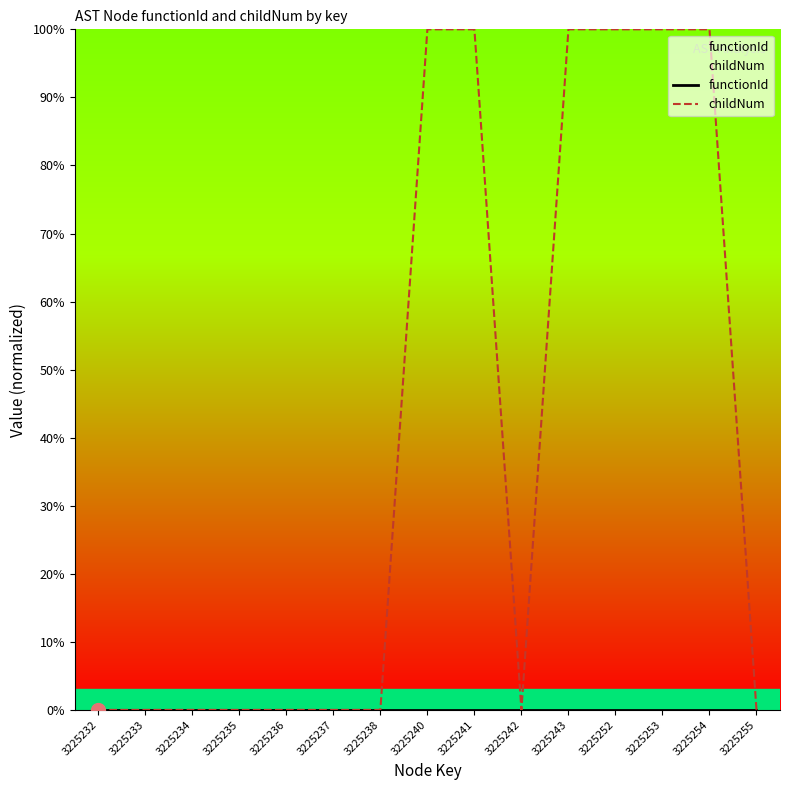

Where is the first local minimum for childNum?

3225242